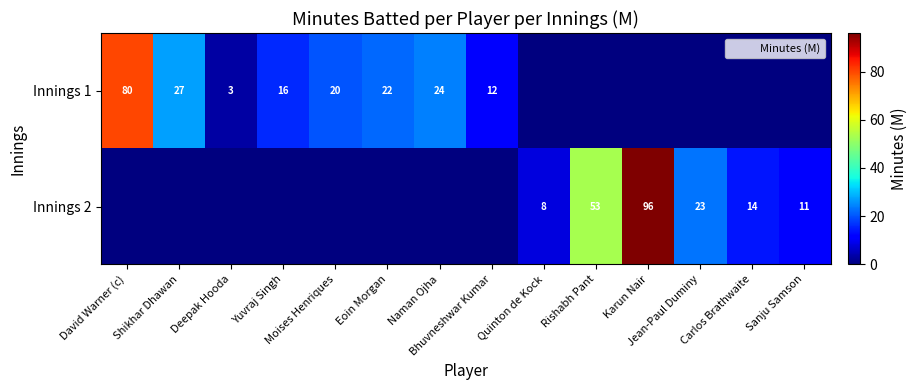

The value of Innings 1 at Carlos Brathwaite is 0. True or false?

True